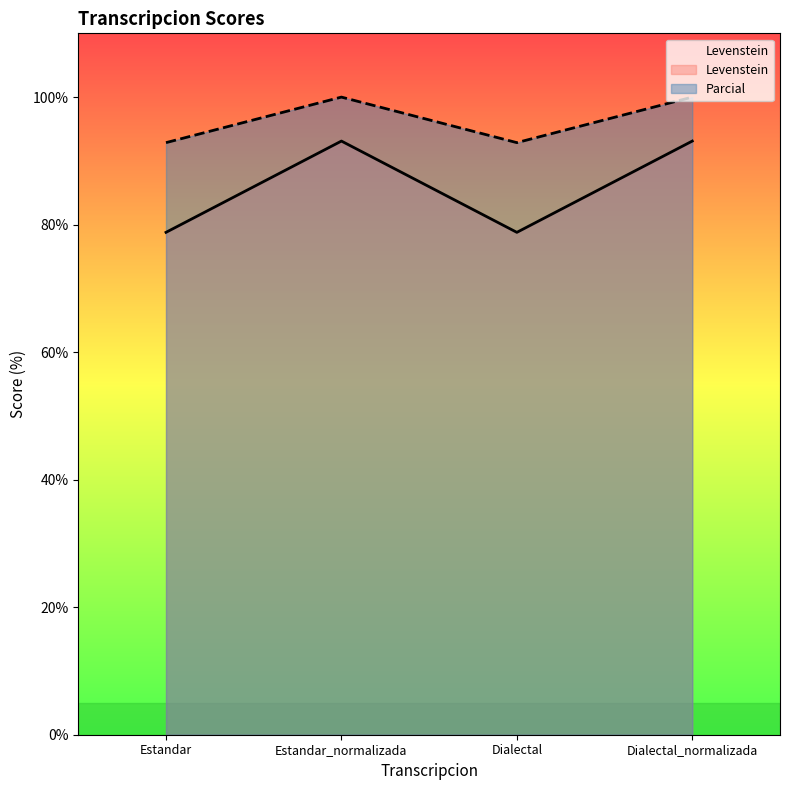

True or false: Parcial has more than 1 interior local peaks.

False